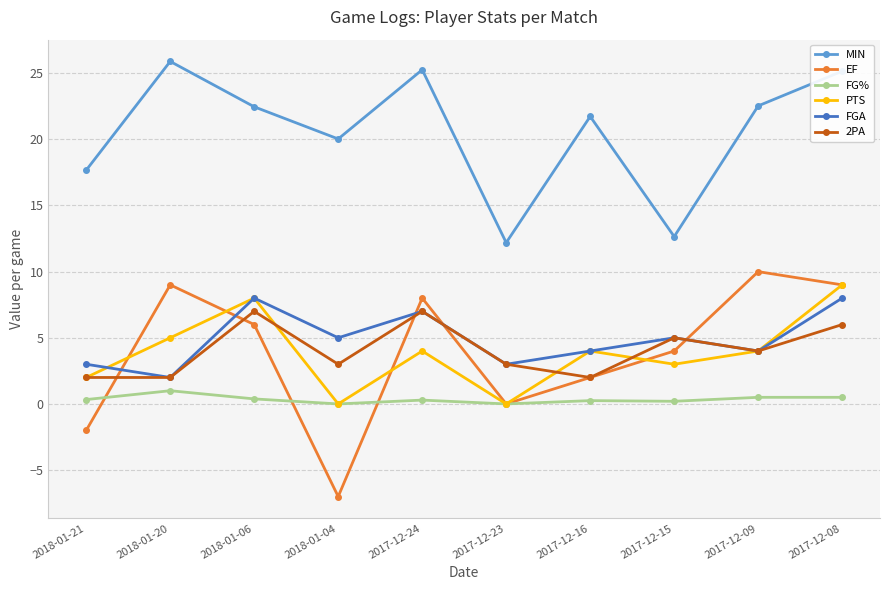

Where is the first local minimum for FG%?

2018-01-04